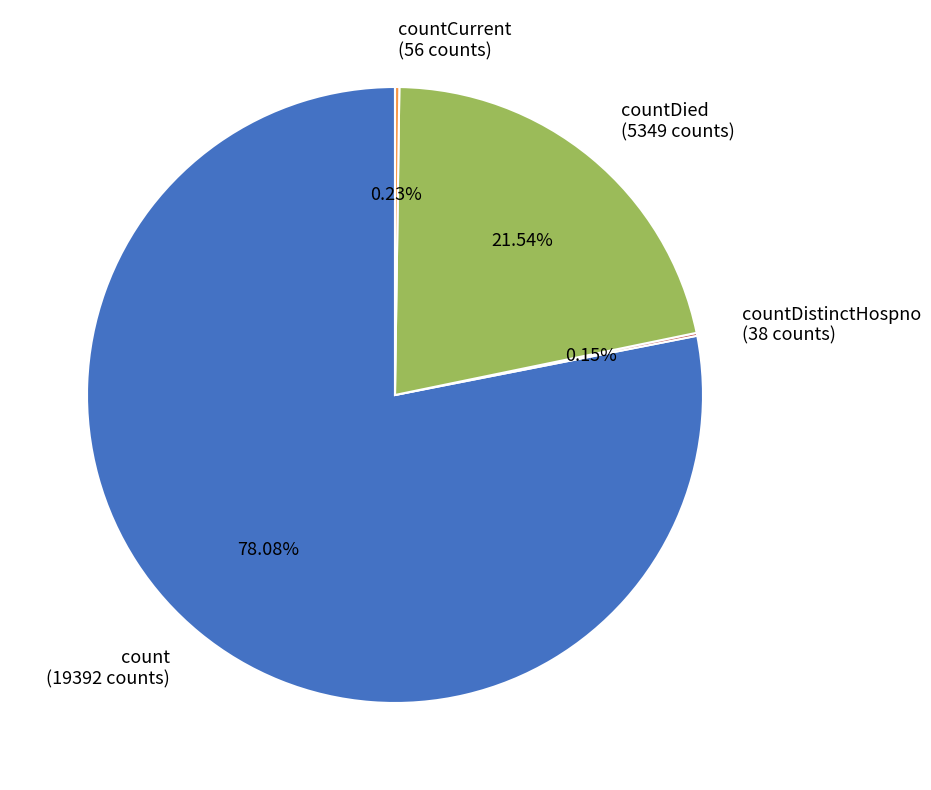

Is there any slice that represents more than half of the pie?

Yes